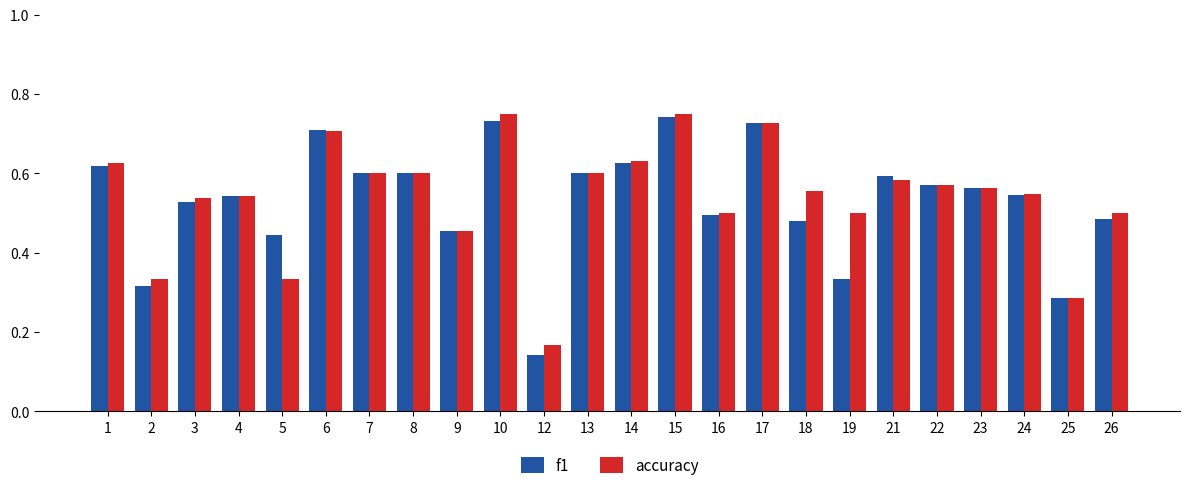

What is the sum of all f1 values?

12.7